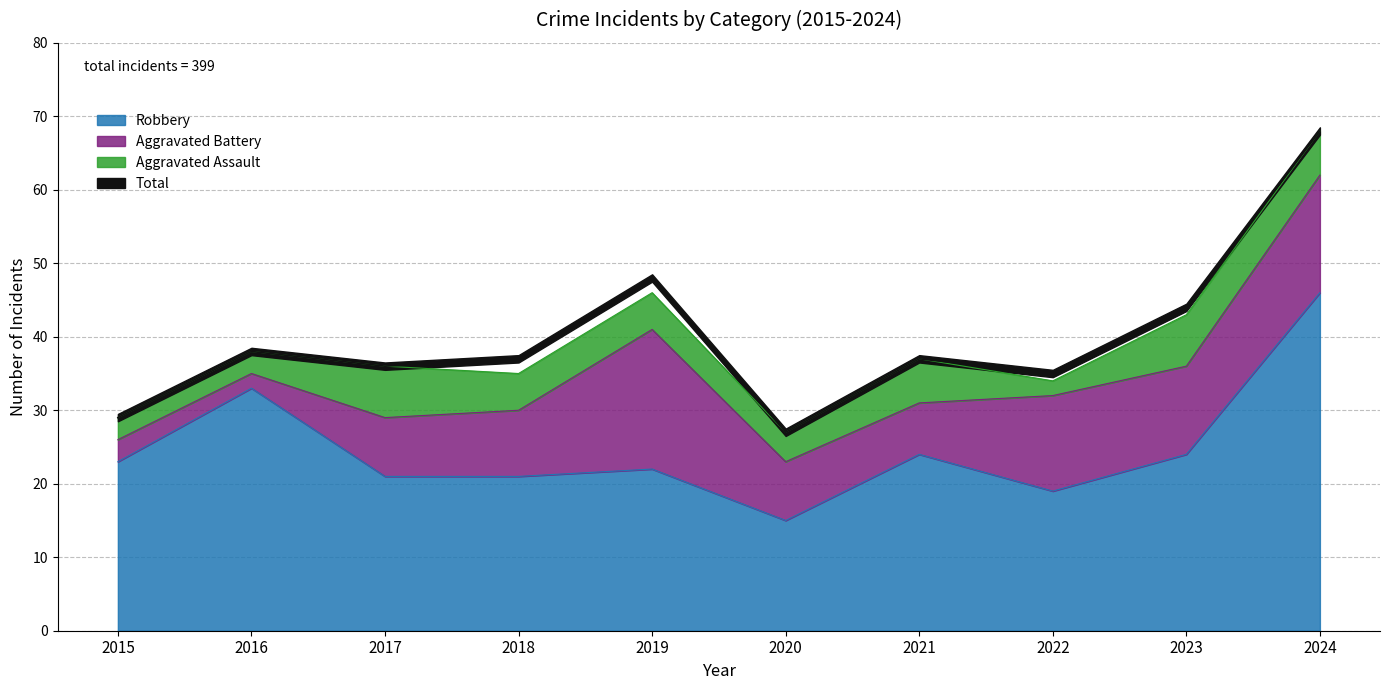

True or false: Robbery and Total cross at least once.

False